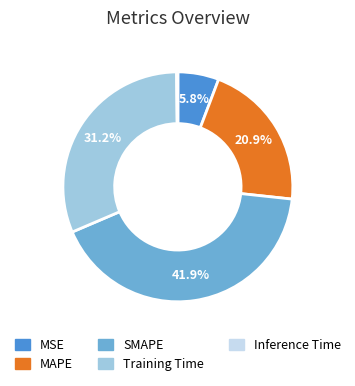

Is there a majority slice in this chart?

No